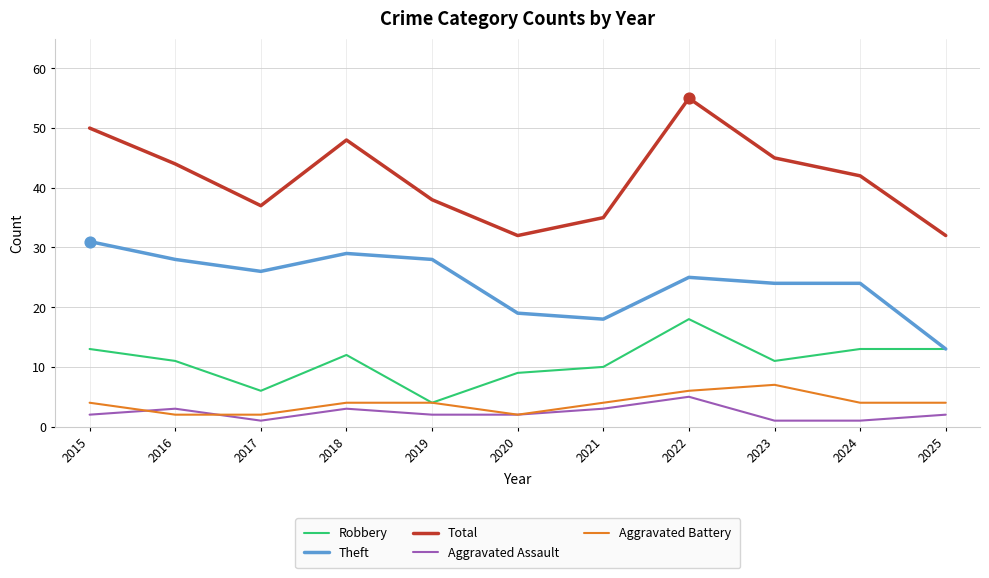

Between 2018 and 2021, which series saw the biggest shift?

Total